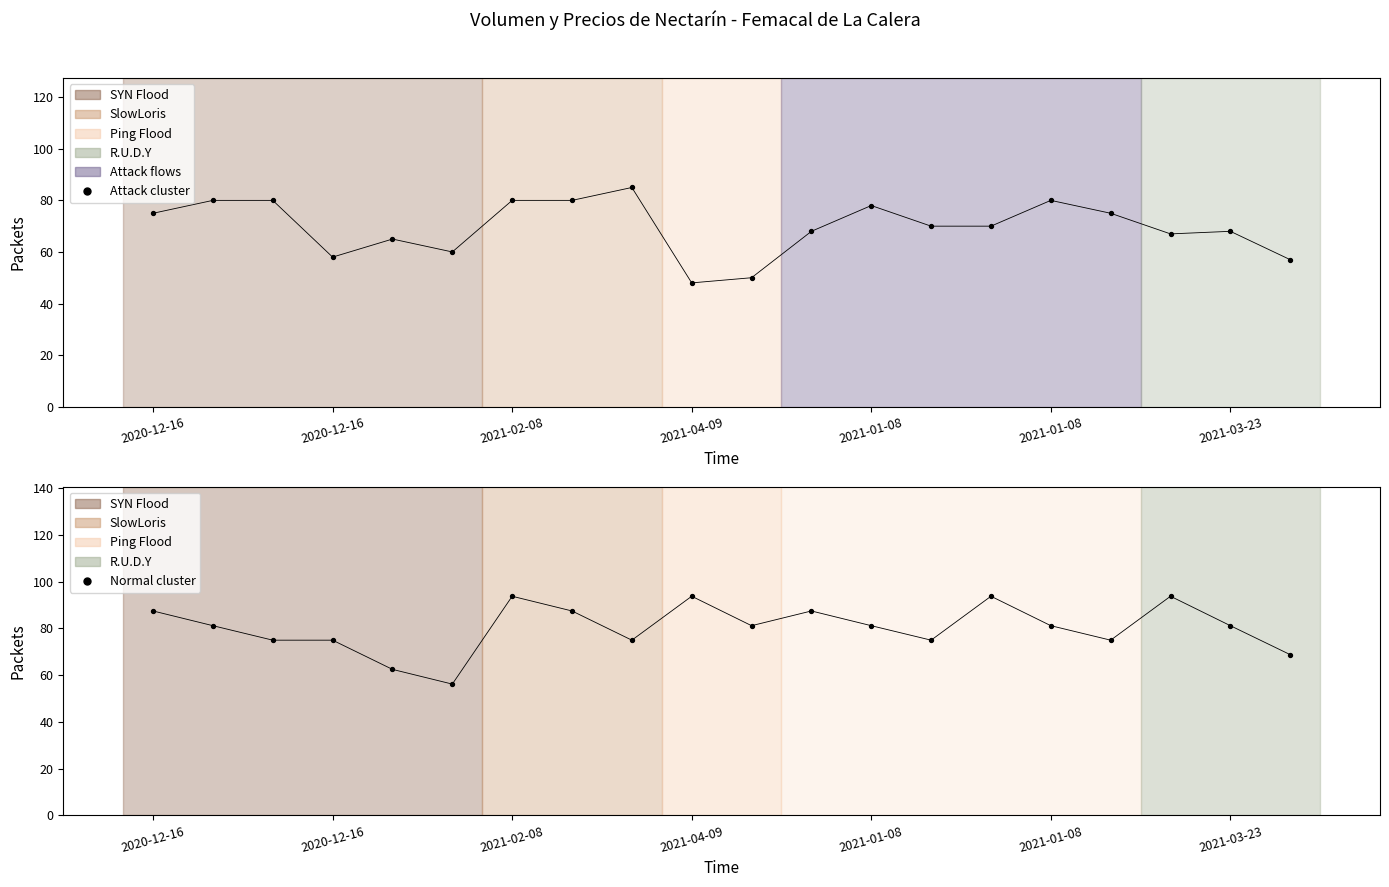

Which series has the widest spread of Y values?

Normal cluster